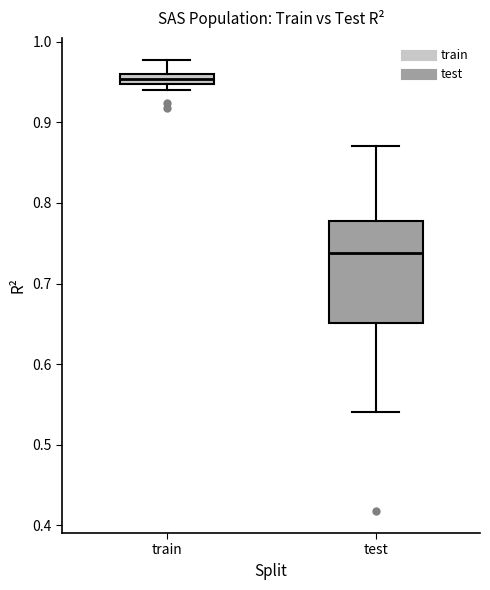

Which box's median line is the lowest?

test